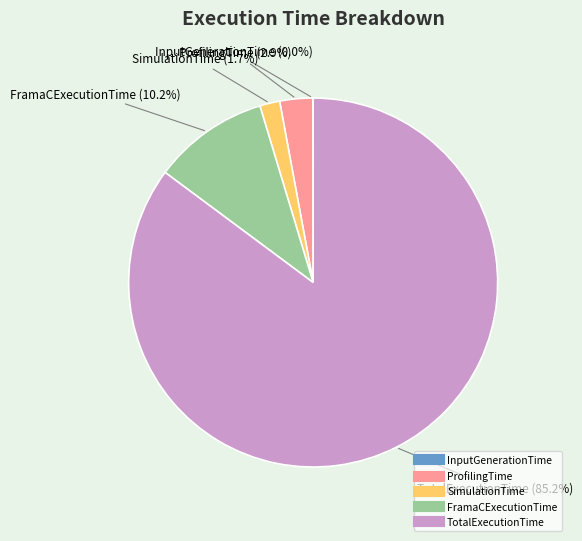

Which has a higher value, TotalExecutionTime or SimulationTime?

TotalExecutionTime